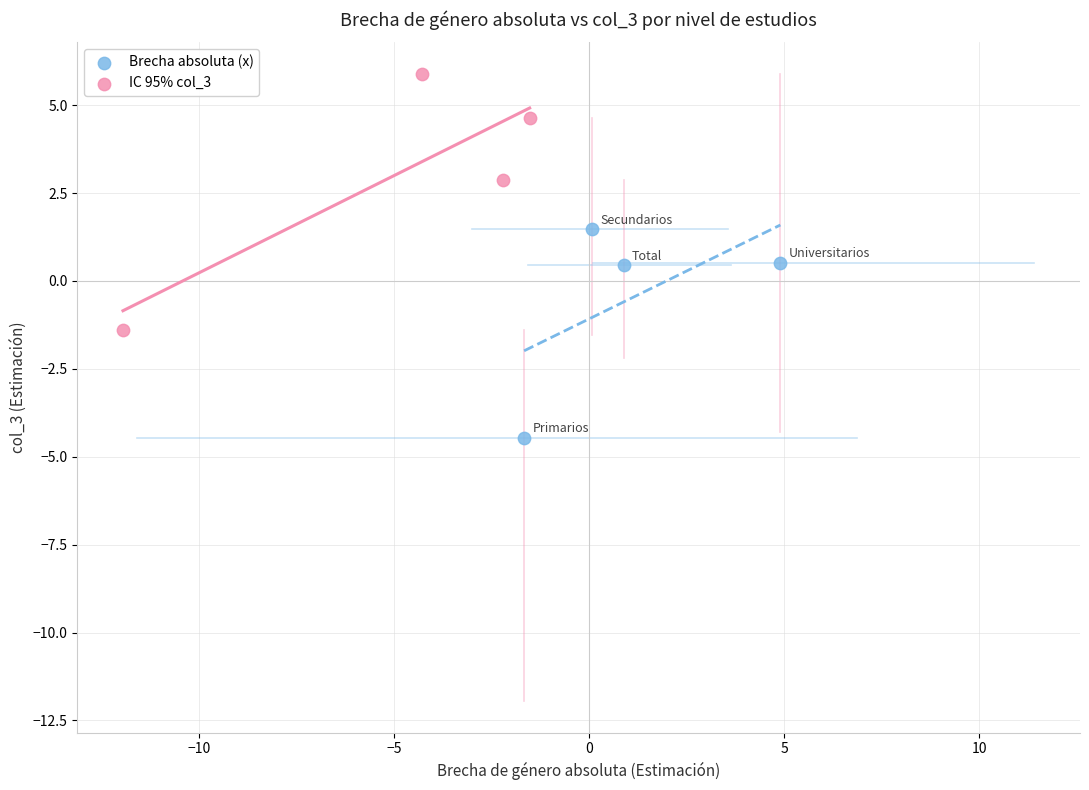

Which series has the widest spread of Y values?

IC 95% col_3